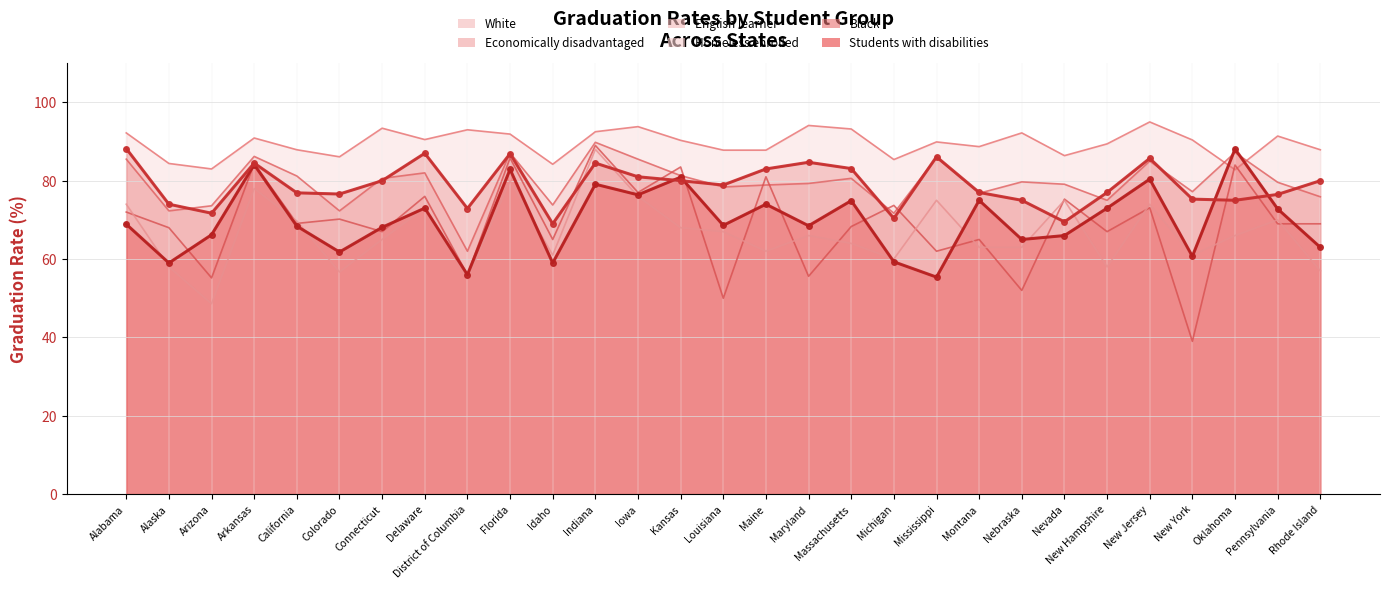

True or false: Students with disabilities (line) and Black (line) intersect in this chart.

True